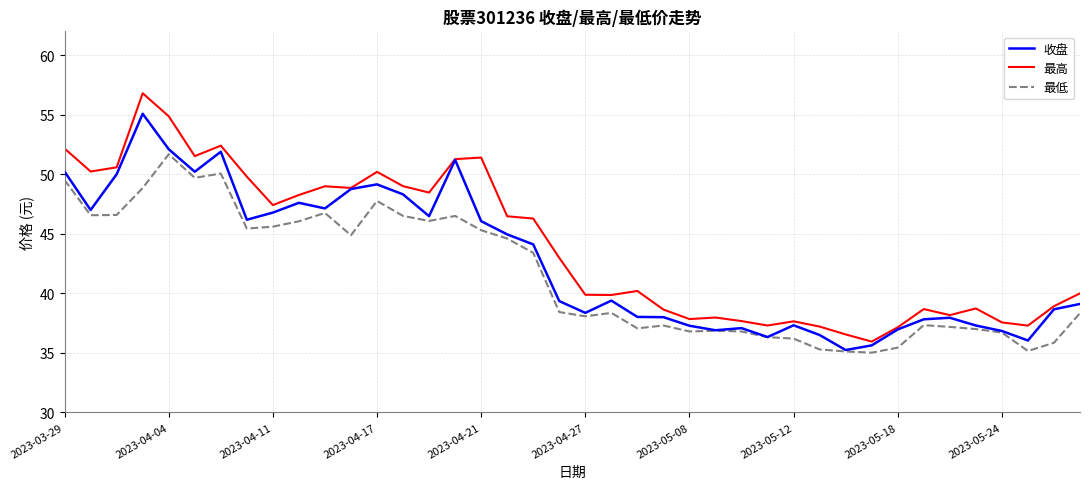

Which series has the largest range (max minus min)?

最高